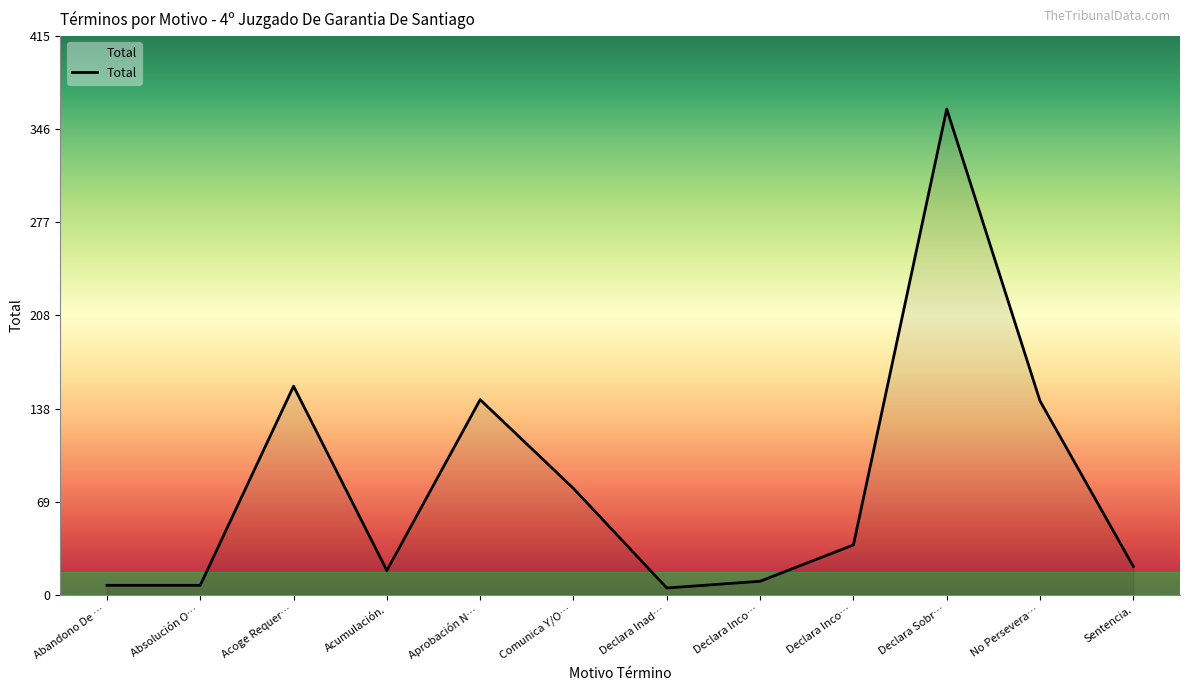

What is the average value?

82